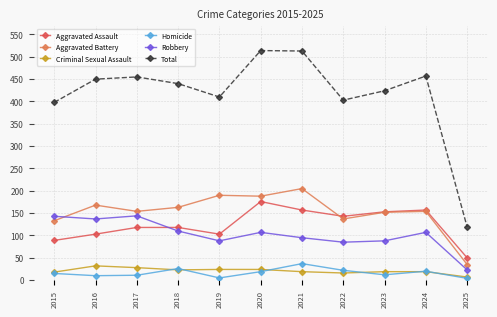

What is the difference between the highest and lowest values at 2018?

417